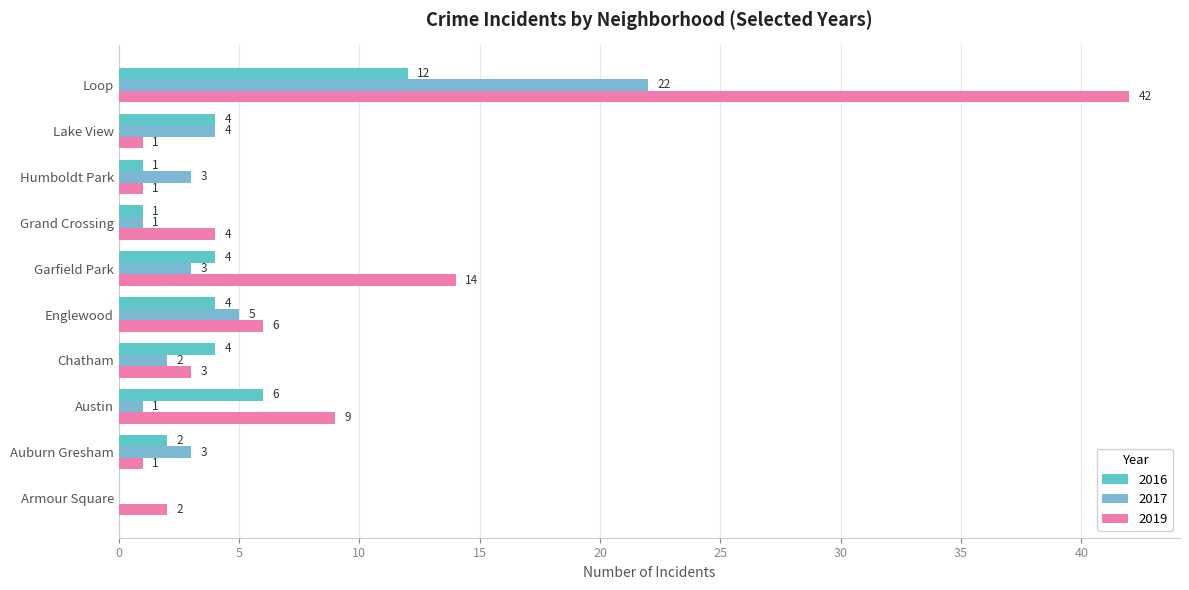

Which series has the widest spread of values?

2019